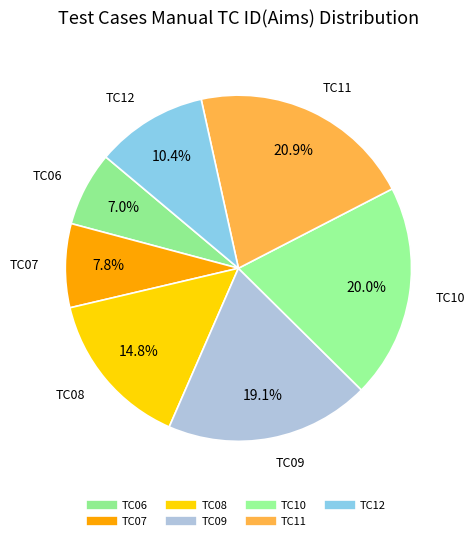

How many slices are in this pie chart?

7